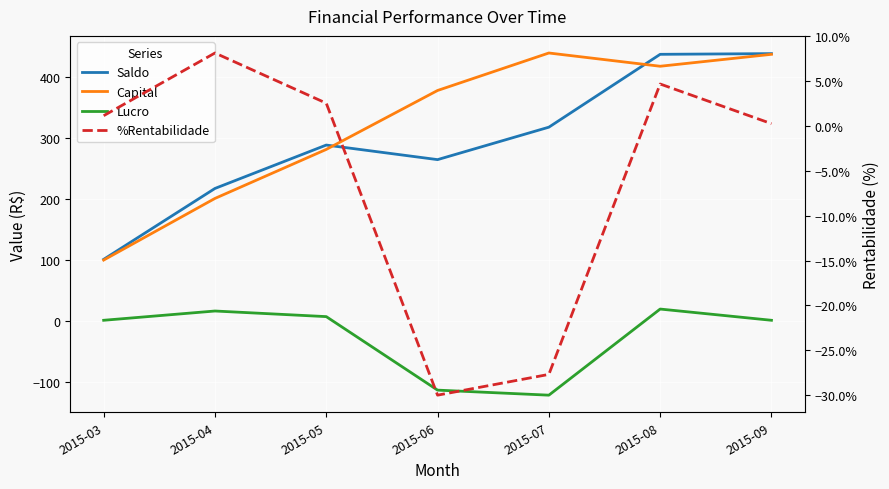

True or false: Capital has a value of 157.6 at 2015-03.

False